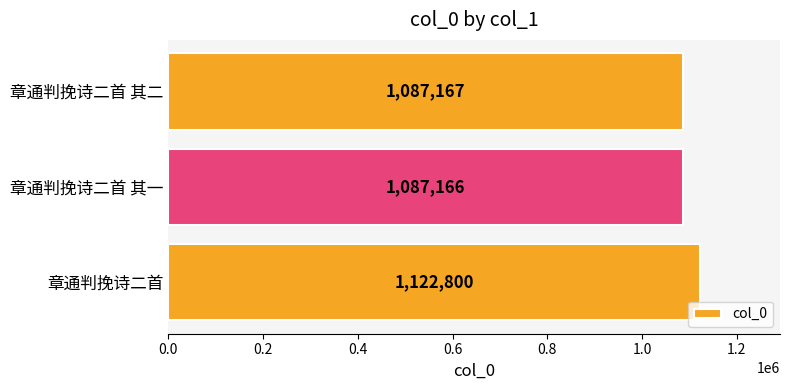

Reading top to bottom, what are all the values shown in this chart?

1087167	1087166	1122800